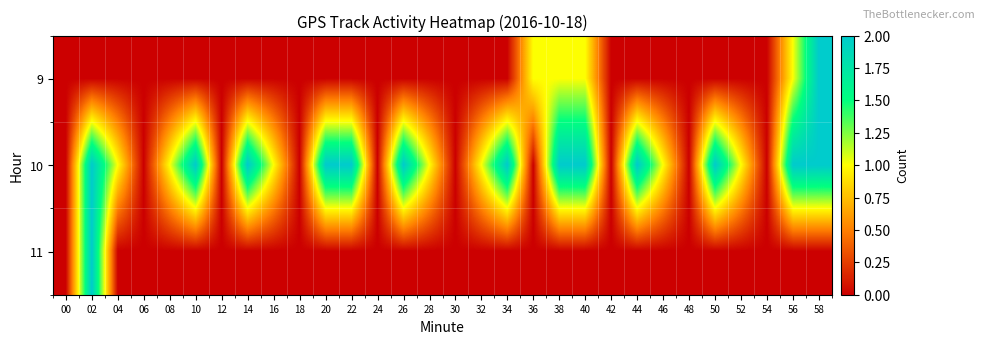

Between 14 and 52, which series saw the biggest shift?

10